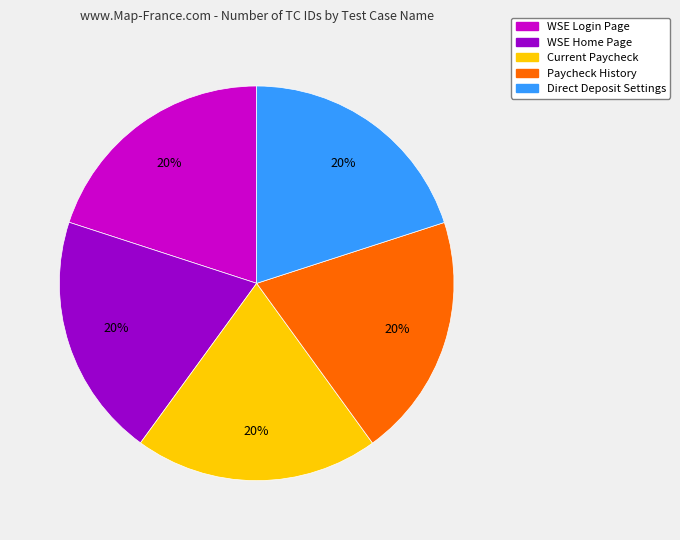

How many segments does this pie chart have?

5